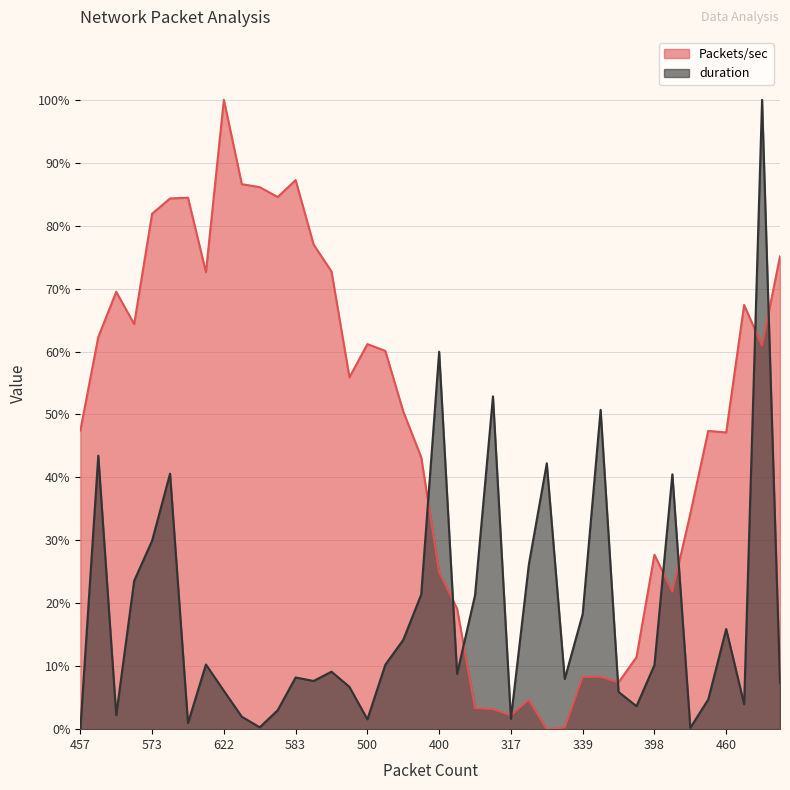

Is it true that duration equals 79.8 at 400?

False